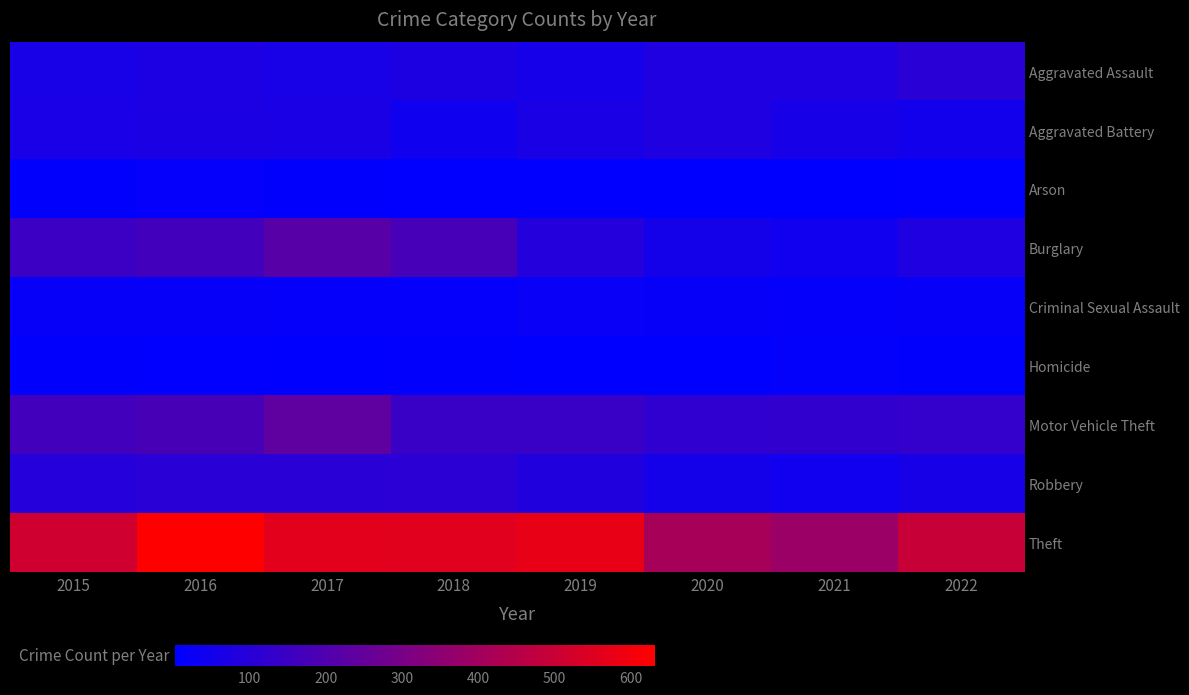

What is the difference between the highest and lowest values at 2018?

551